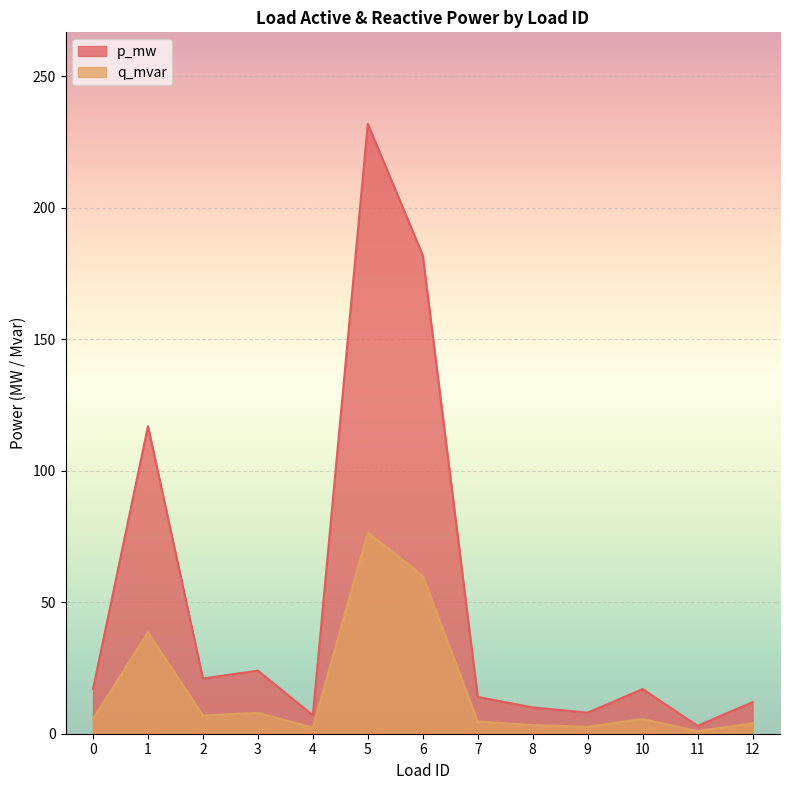

What value does the q_mvar series have at 7?

4.6